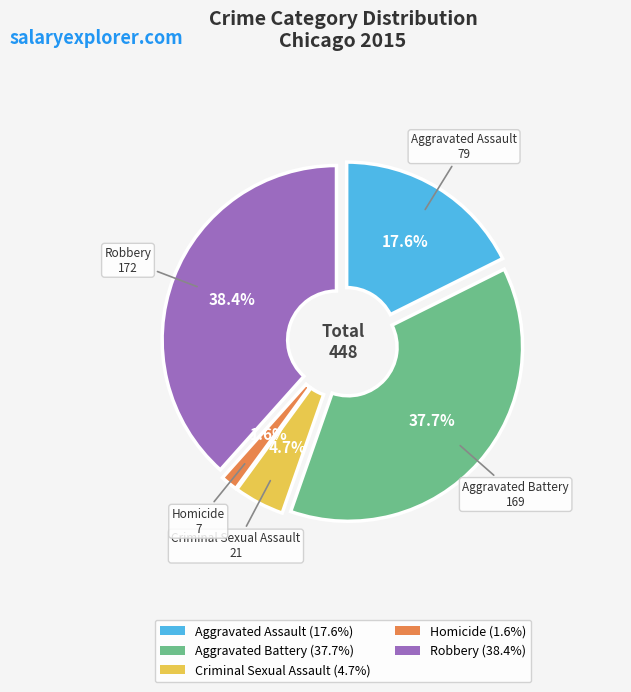

Does Aggravated Battery account for over 50% of the chart?

No